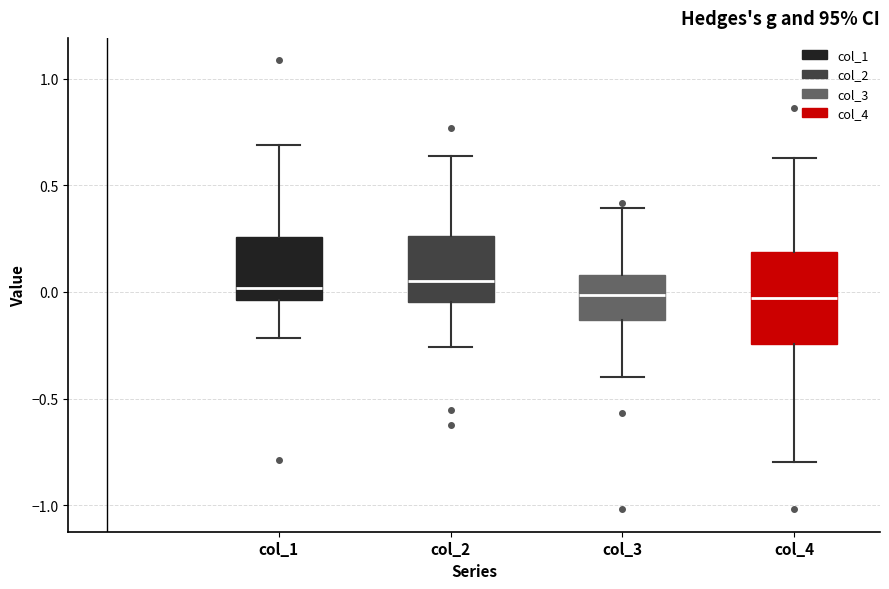

Reading left to right, read every box against the y-axis: the position of its median line, the range the box covers, and the ends of its whiskers. The values are not printed on the chart, so give them approximately, as read against the axis.

col_1: median 0.00, box -0.05 to 0.25, whiskers -0.20 to 0.70
col_2: median 0.05, box -0.05 to 0.25, whiskers -0.25 to 0.65
col_3: median 0.00, box -0.15 to 0.10, whiskers -0.40 to 0.40
col_4: median -0.05, box -0.25 to 0.20, whiskers -0.80 to 0.65